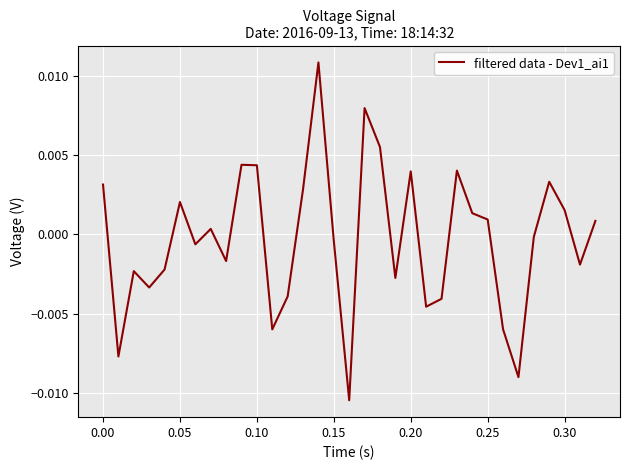

Does the chart have visible grid lines?

Yes